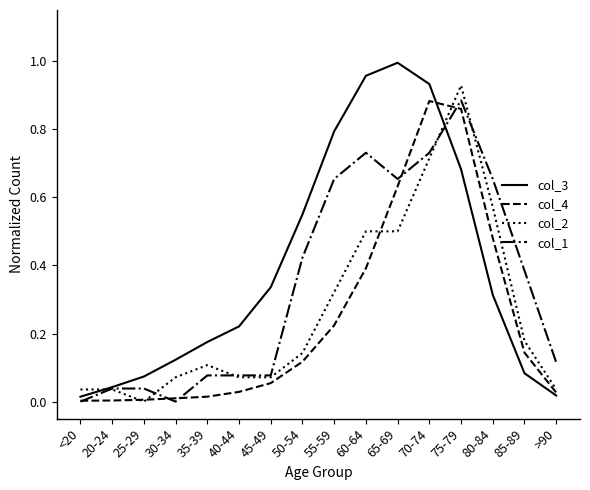

At which label is col_2 closest to 0?

25-29